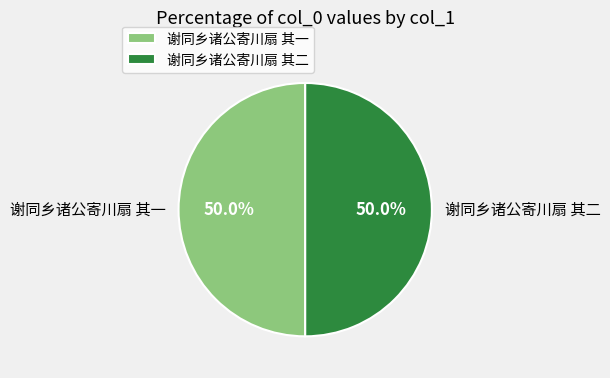

How many segments does this pie chart have?

2